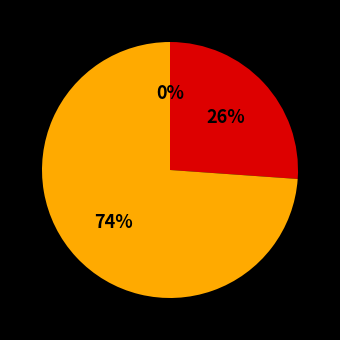

Is it true that 2 is 1% of the pie?

True